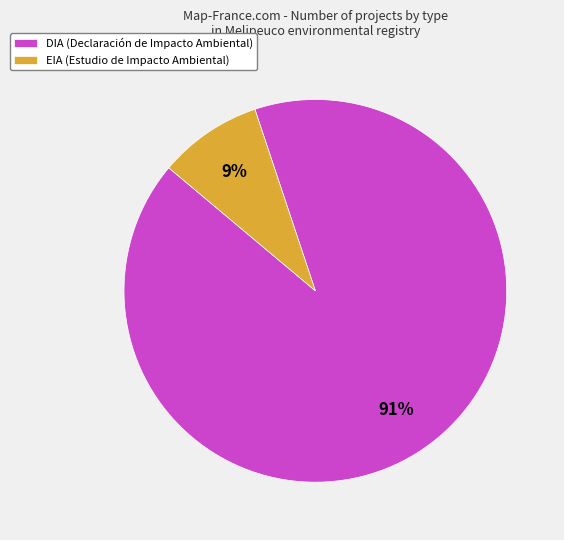

Which has a higher value, EIA (Estudio de Impacto Ambiental) or DIA (Declaración de Impacto Ambiental)?

DIA (Declaración de Impacto Ambiental)